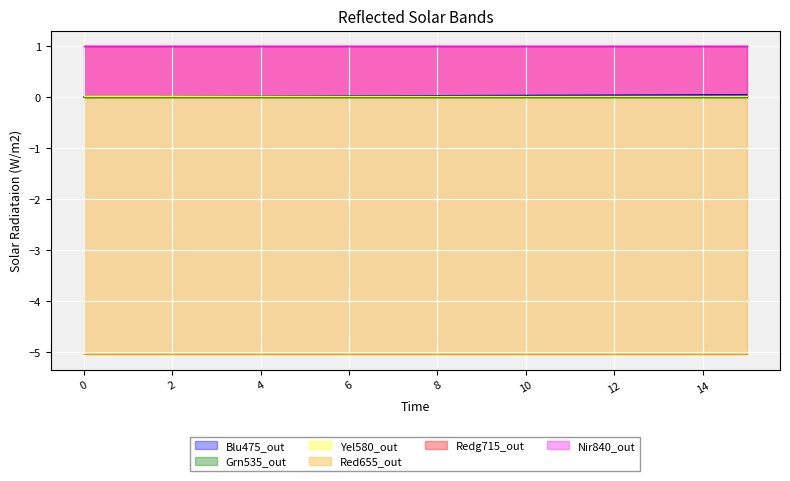

Does the chart display data point markers on the line(s)?

No